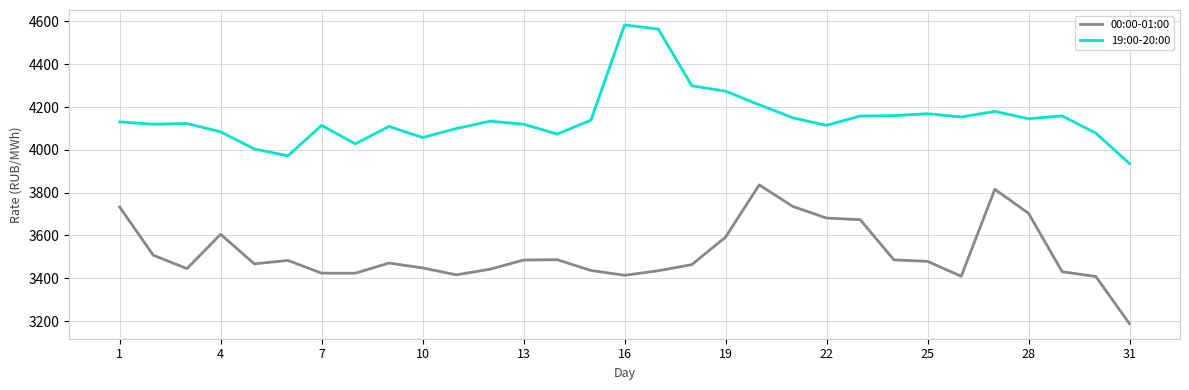

What is the difference between the maximum and minimum values in the 00:00-01:00 series?

648.9